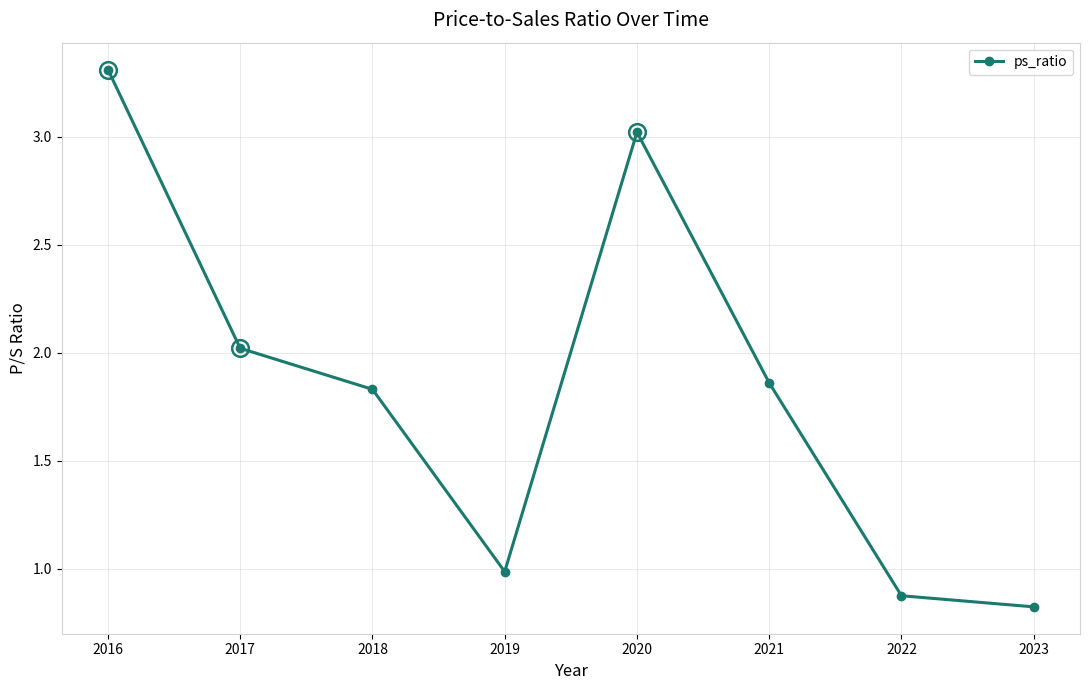

Rank the categories by value from lowest to highest.

2023, 2022, 2019, 2018, 2021, 2017, 2020, 2016